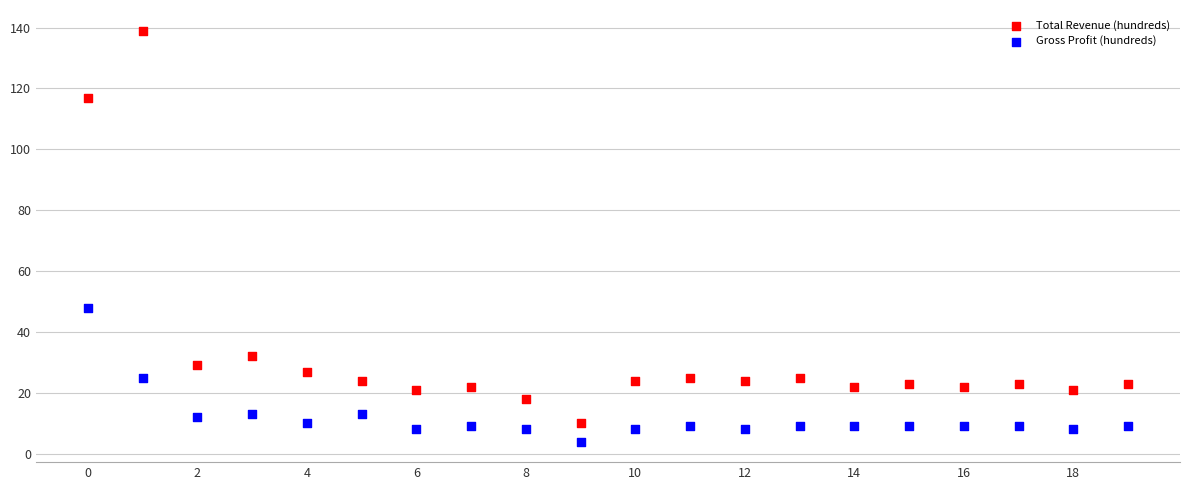

Which series reaches the maximum Y coordinate?

Total Revenue (hundreds)